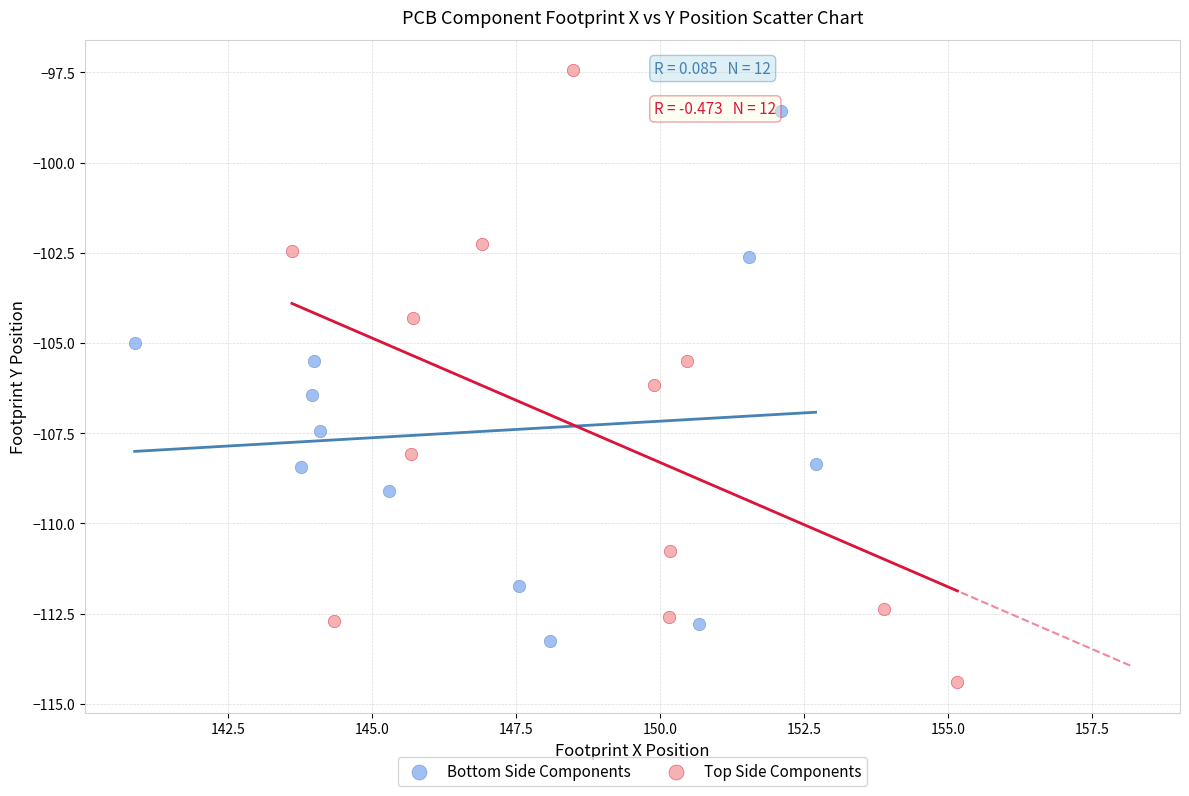

Which series reaches the maximum Y coordinate?

Top Side Components